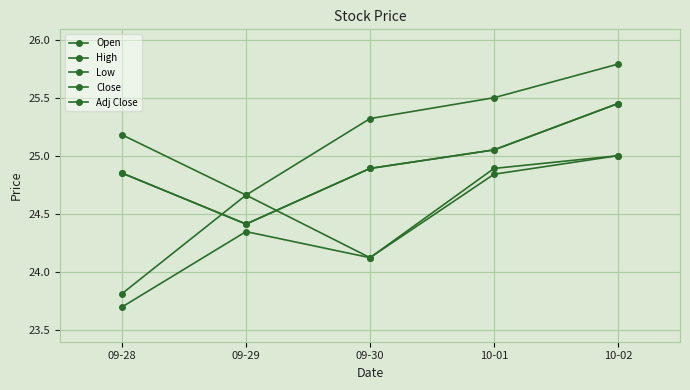

Is this an area chart (filled region under the line)?

No